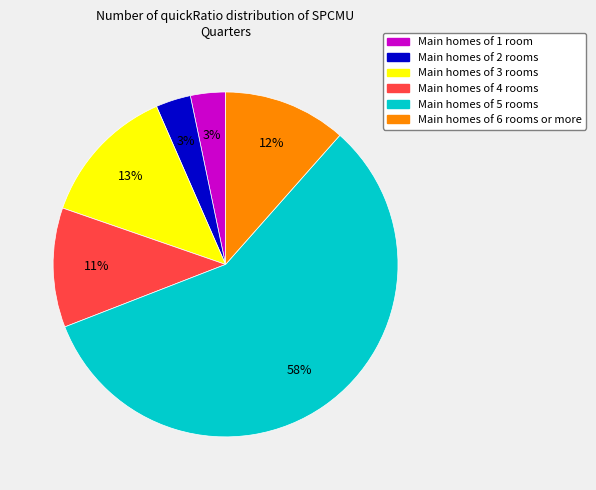

To the nearest percent, what is the average slice percentage?

17%